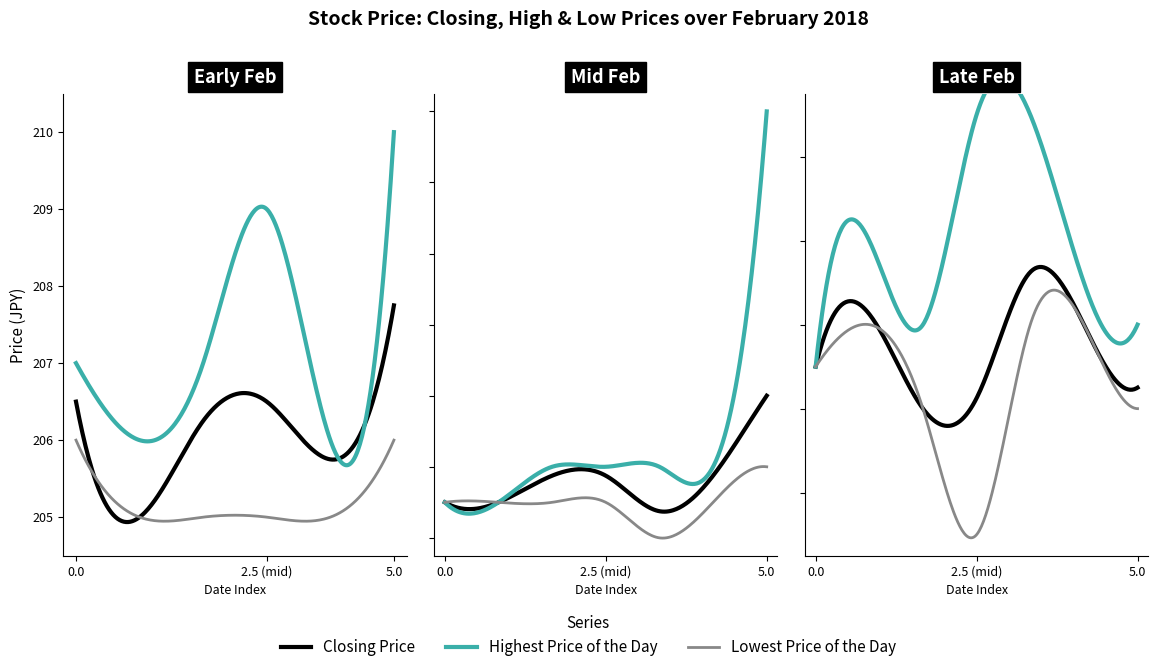

List the series in order of their overall mean, highest first.

Highest Price of the Day, Closing Price, Lowest Price of the Day